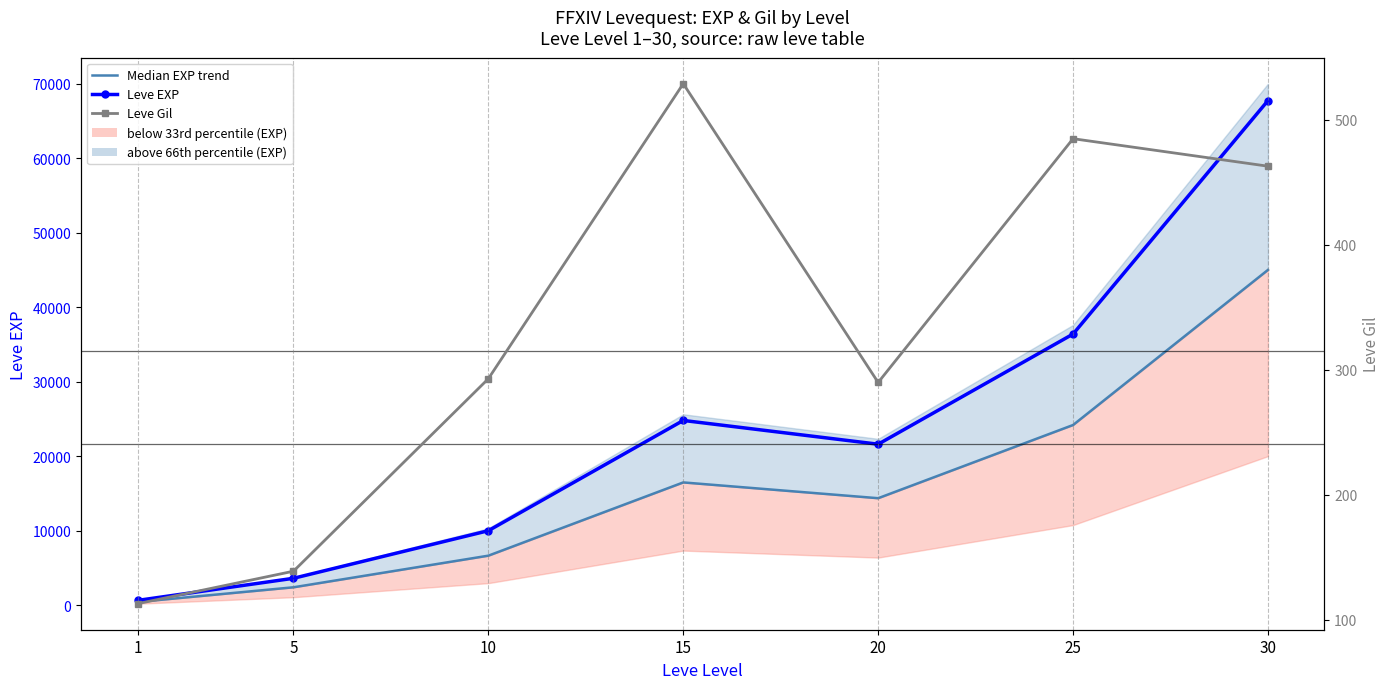

Which series changed the most between 1 and 15?

Leve EXP